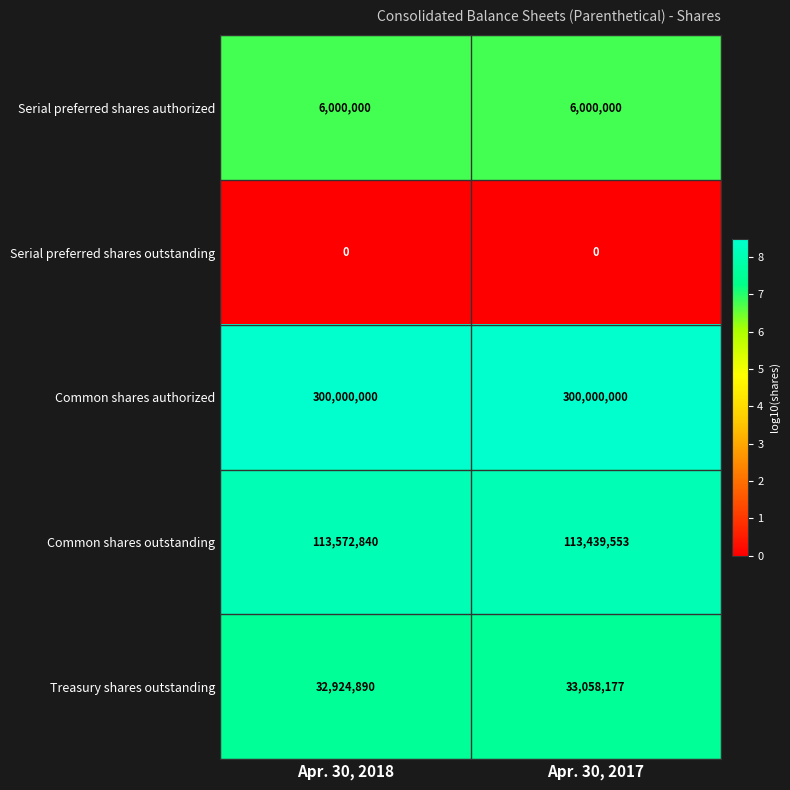

Is it true that Common shares authorized equals 120154523 at Apr. 30, 2017?

False